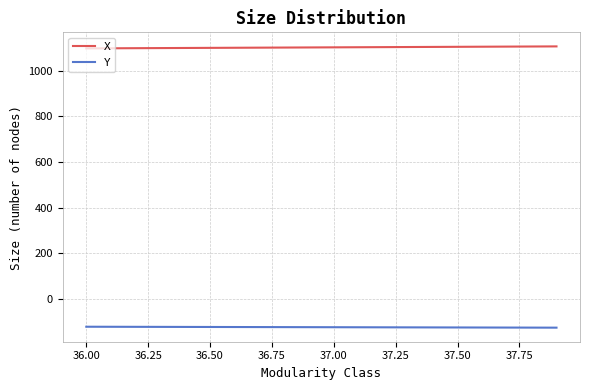

Count the number of categories in the chart.

20